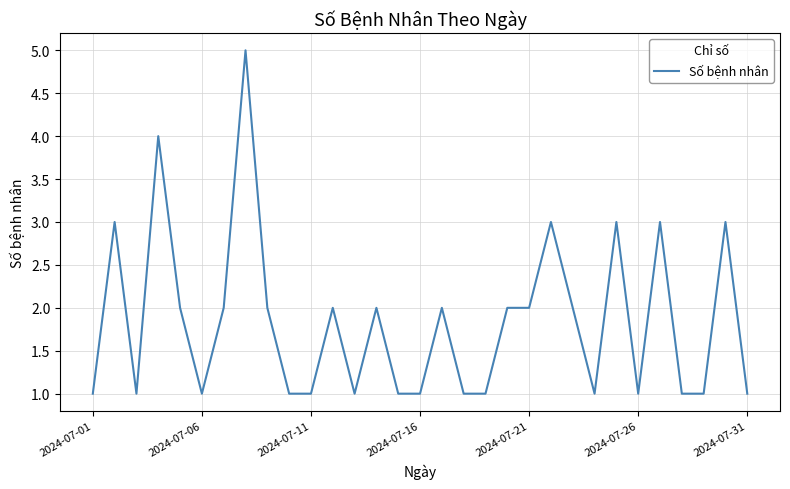

What is the difference between the maximum and minimum values?

4